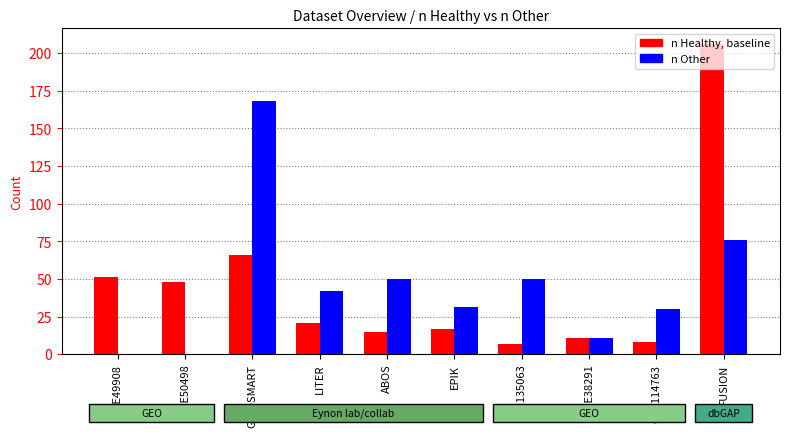

What is the difference between the n Other values at GSE49908 and GSE38291?

11